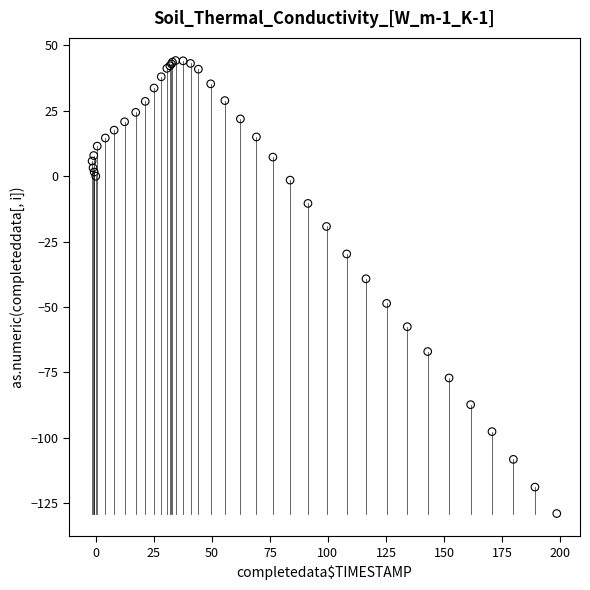

What Y value in the scatter plot is closest to -42?

-39.2